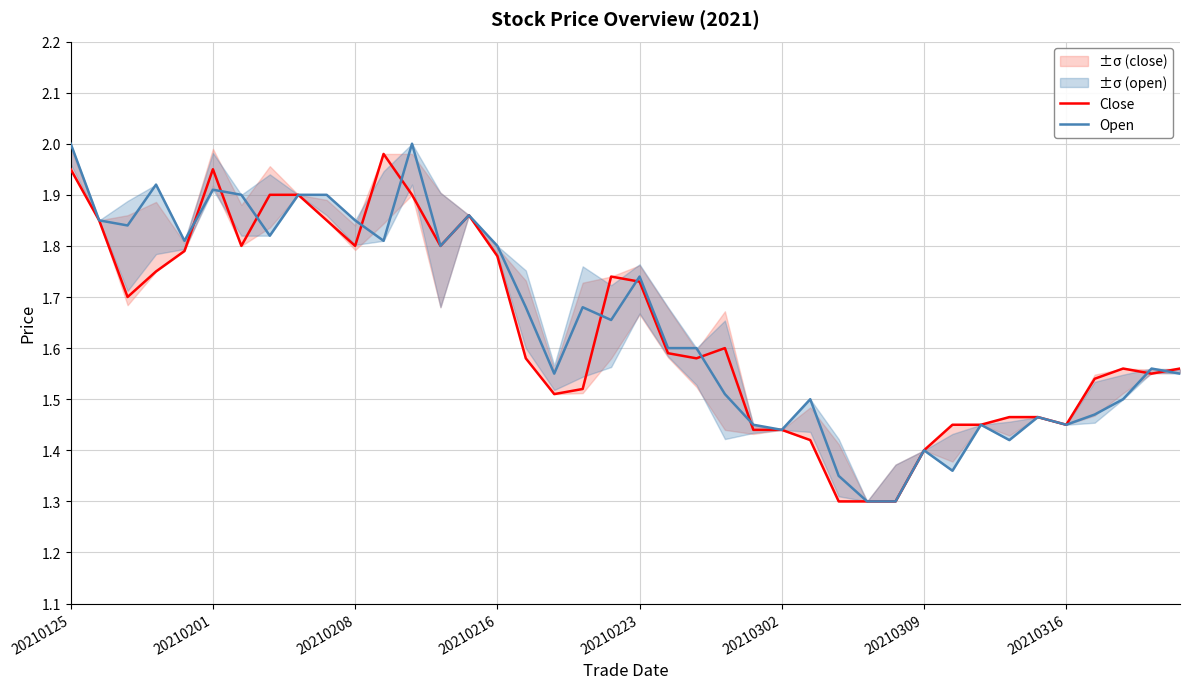

The value of Close at 20210125 is 3.0. True or false?

False